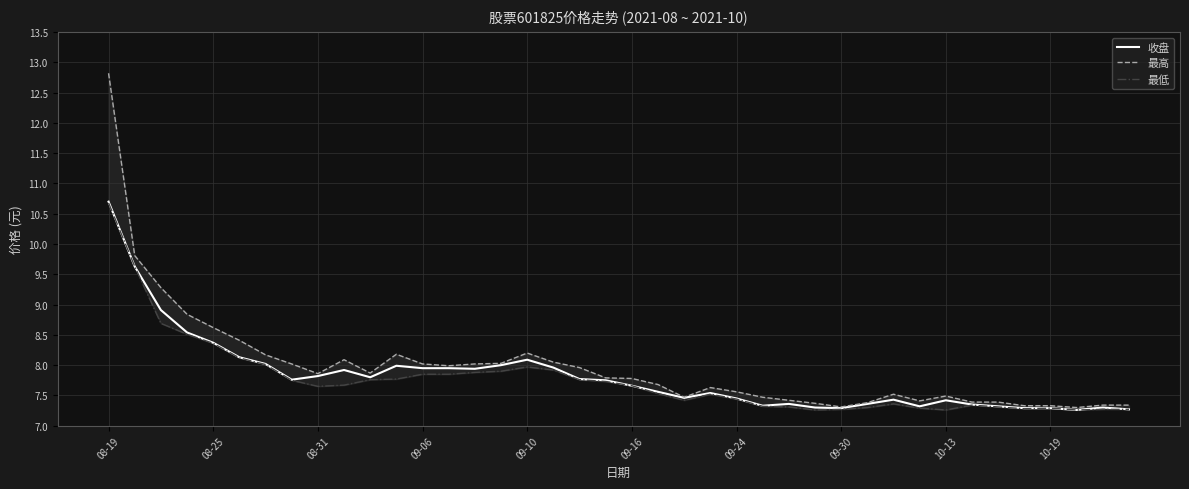

How many interior local peaks does the 最高 series have?

6